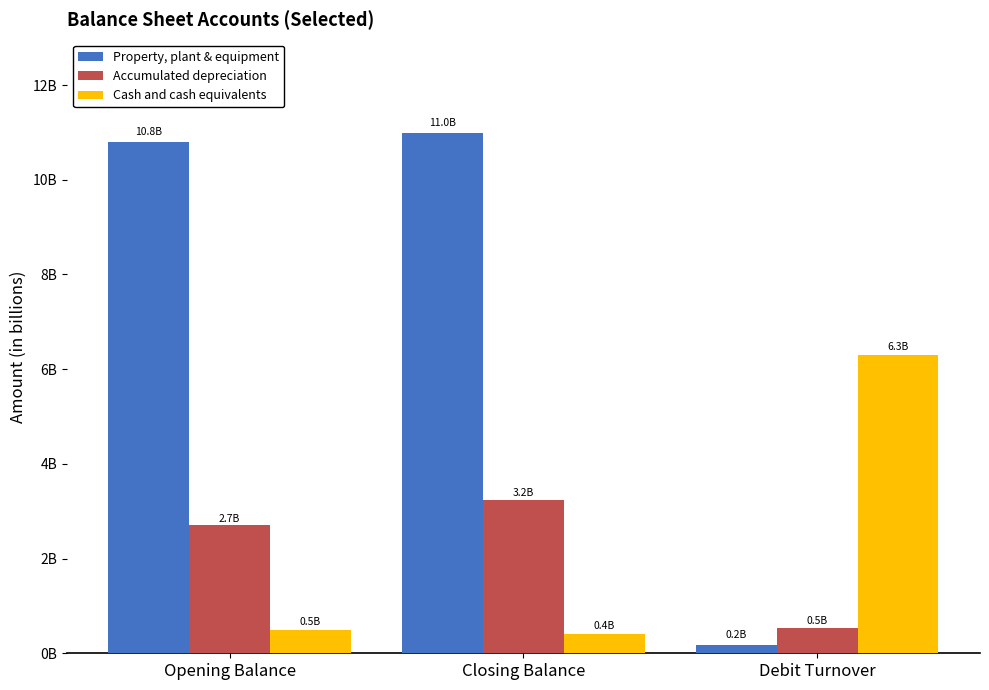

What is the label of the 3rd bar from the right?

Opening Balance